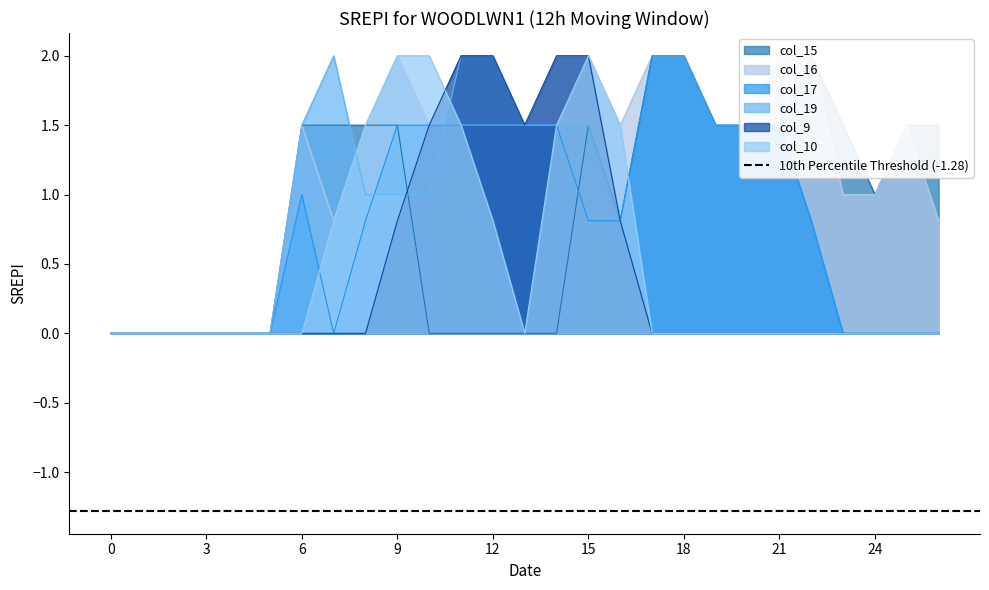

Reading right to left, what are all the values shown in this chart?

col_15: 1.5	1.5	1.0	1.5	2.0	1.5	1.5	1.5	2.0	2.0	0.8	1.5	0.0	0.0	0.0	0.0	0.0	1.5	1.5	1.5	1.5	0.0	0.0	0.0	0.0	0.0	0.0
col_16: 0.8	1.5	1.0	1.0	2.0	2.0	1.5	1.5	2.0	2.0	1.5	2.0	2.0	1.5	1.5	1.5	1.5	2.0	1.5	0.8	1.5	0.0	0.0	0.0	0.0	0.0	0.0
col_17: 0.0	0.0	0.0	0.0	0.8	1.5	1.5	1.5	2.0	2.0	0.8	0.8	1.5	1.5	1.5	1.5	1.5	1.5	0.8	0.0	1.0	0.0	0.0	0.0	0.0	0.0	0.0
col_19: 0.0	0.0	0.0	0.0	0.0	0.0	0.0	0.0	0.0	0.0	0.8	1.5	1.5	1.5	2.0	2.0	1.0	1.0	1.0	2.0	1.5	0.0	0.0	0.0	0.0	0.0	0.0
col_9: 0.0	0.0	0.0	0.0	0.0	0.0	0.0	0.0	0.0	0.0	0.8	2.0	2.0	1.5	2.0	2.0	1.5	0.8	0.0	0.0	0.0	0.0	0.0	0.0	0.0	0.0	0.0
col_10: 0.0	0.0	0.0	0.0	0.0	0.0	0.0	0.0	0.0	0.0	1.5	2.0	1.5	0.0	0.8	1.5	2.0	2.0	1.5	0.8	0.0	0.0	0.0	0.0	0.0	0.0	0.0